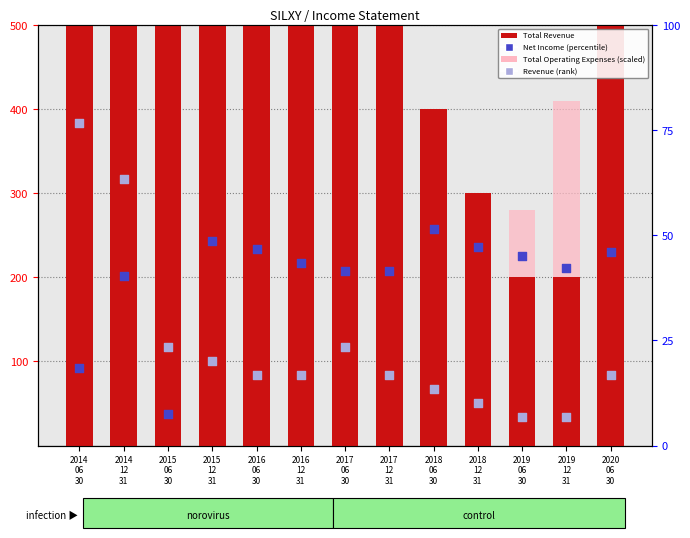

At how many categories does at least one series exceed 779?

2